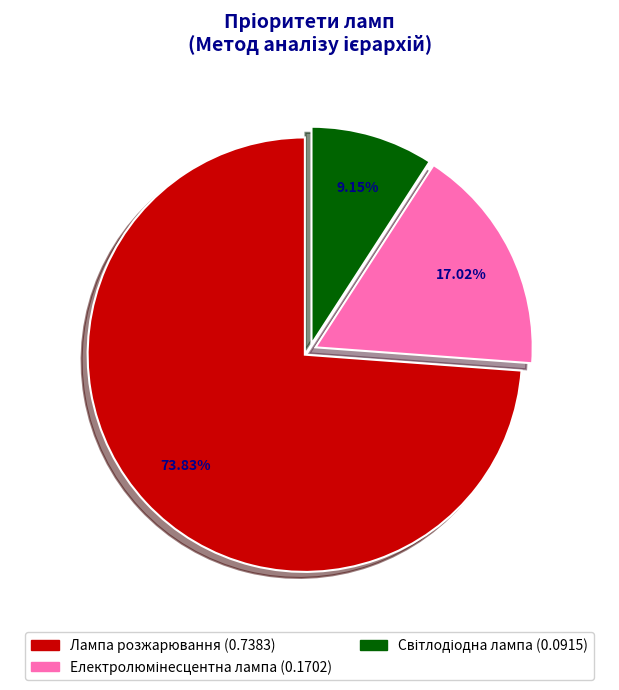

Count the number of slices in the pie.

3